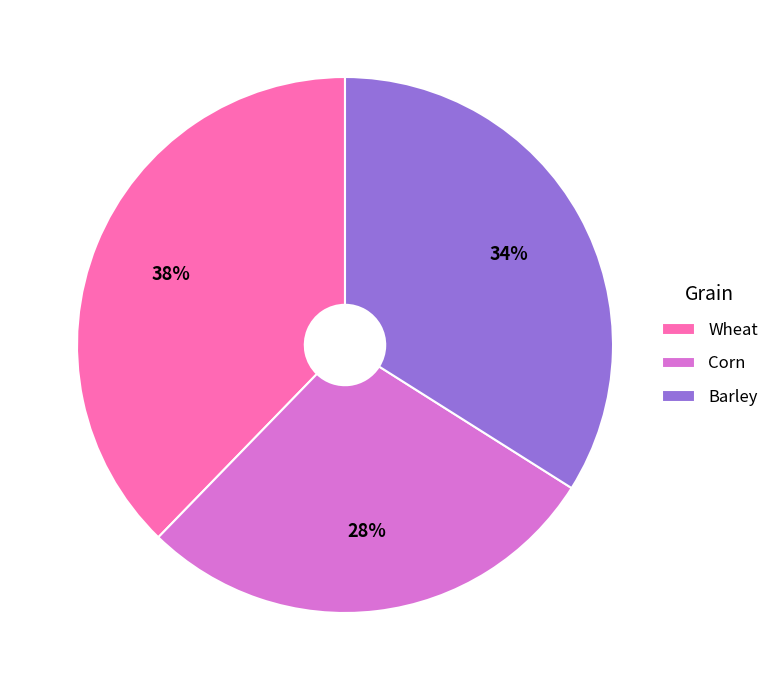

To the nearest percent, what is the difference between the Barley and Wheat slice percentages?

4%